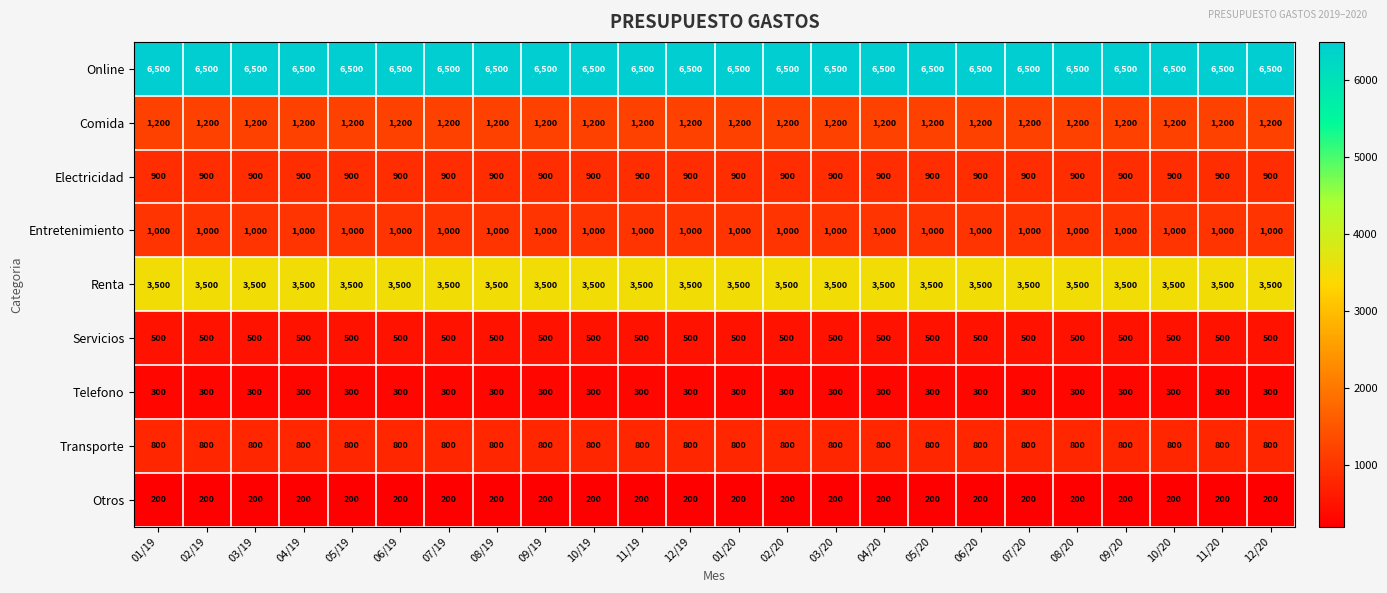

What is the maximum value shown in the chart?

6500